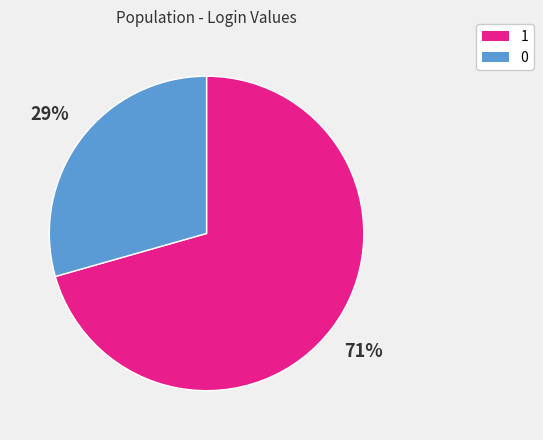

To the nearest percent, what percentage of the pie is 1?

71%